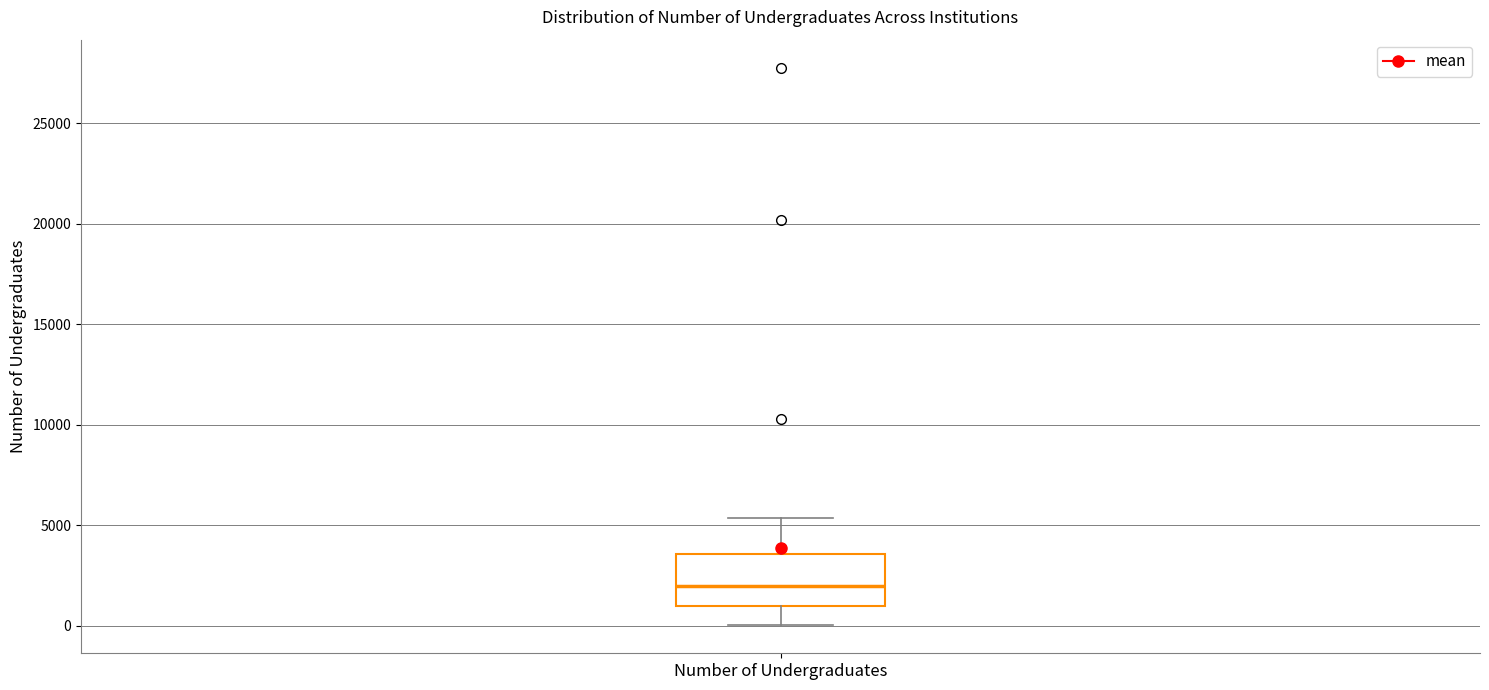

Transcribe this box plot: give where the median line is, the range the box spans, and where the two whiskers end, as read against the y-axis. The values are not printed on the chart, so give them approximately, as read against the axis.

median 2000, box 1000 to 3500, whiskers 0 to 5500